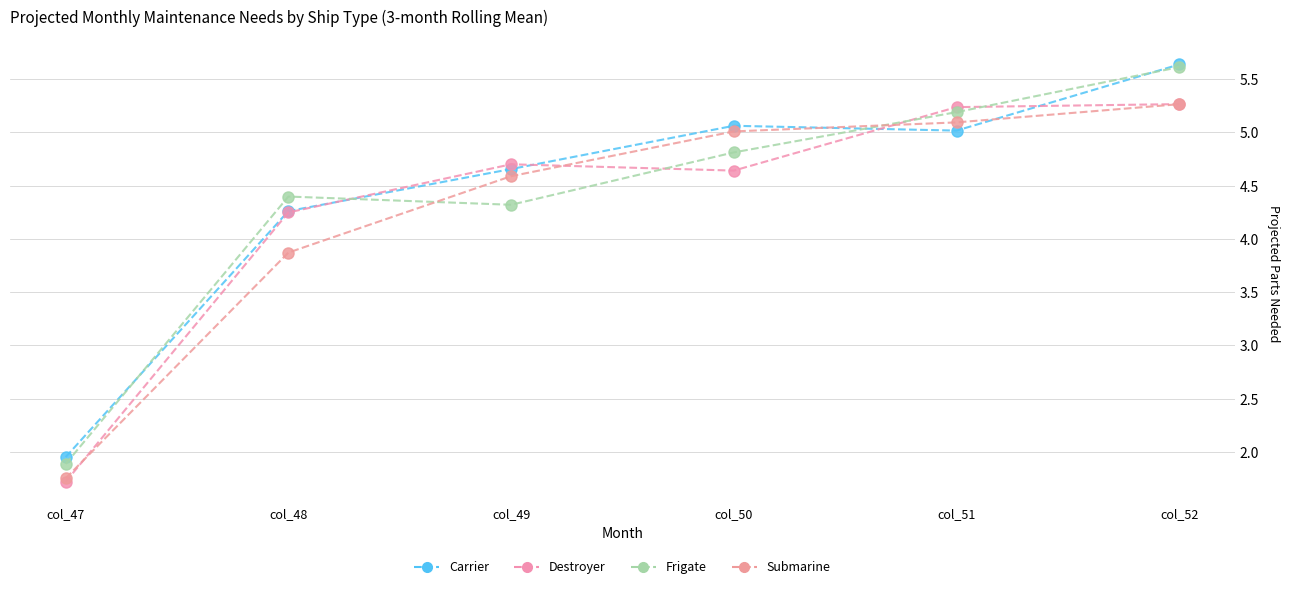

In Destroyer, how many points are higher than both neighbors (excluding endpoints)?

1